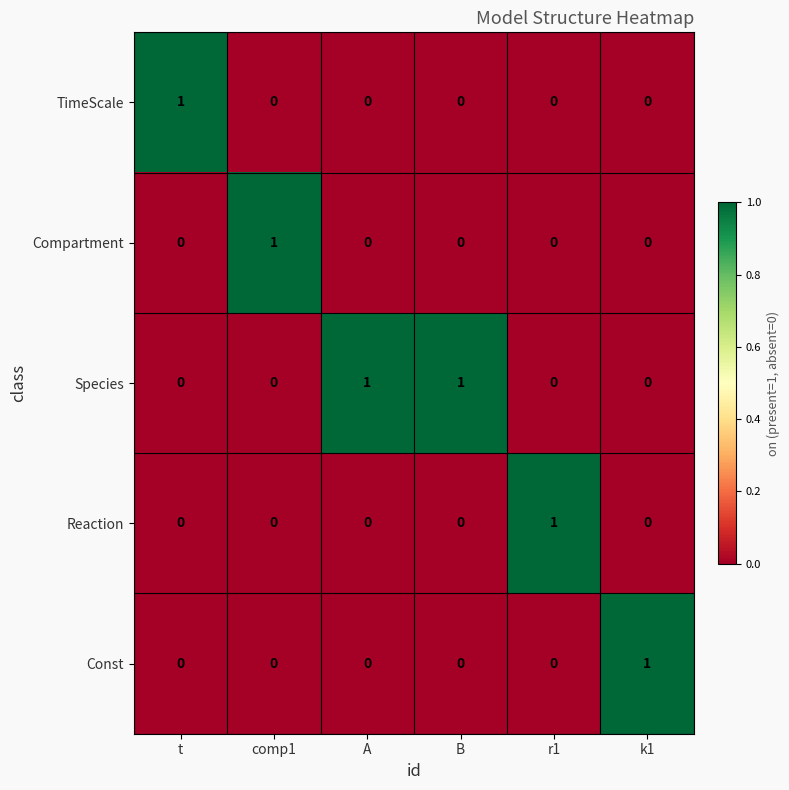

Reading right to left, extract all data points from this chart.

TimeScale: k1=0	r1=0	B=0	A=0	comp1=0	t=1
Compartment: k1=0	r1=0	B=0	A=0	comp1=1	t=0
Species: k1=0	r1=0	B=1	A=1	comp1=0	t=0
Reaction: k1=0	r1=1	B=0	A=0	comp1=0	t=0
Const: k1=1	r1=0	B=0	A=0	comp1=0	t=0